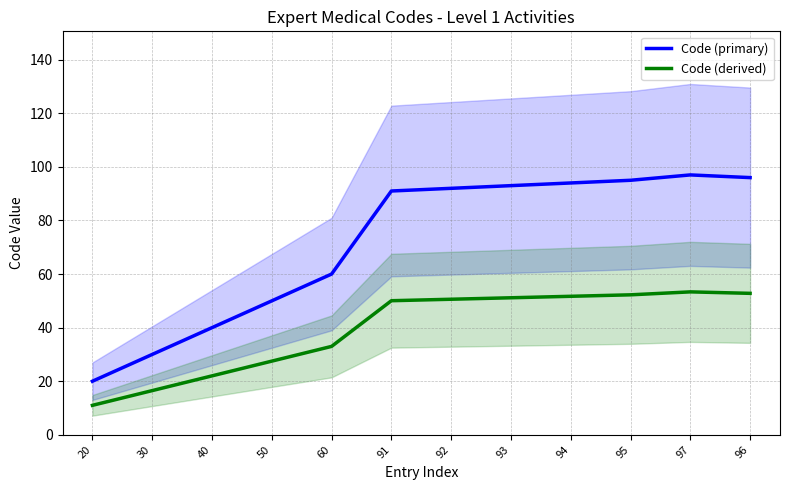

Is this an area chart (filled region under the line)?

No